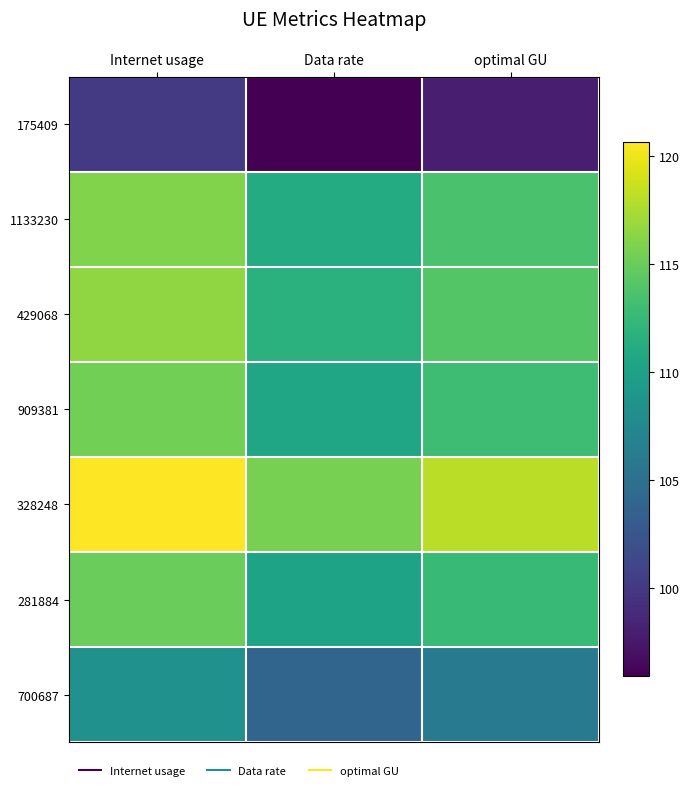

At optimal GU, list the series in order from largest to smallest.

328248, 429068, 1133230, 909381, 281884, 700687, 175409